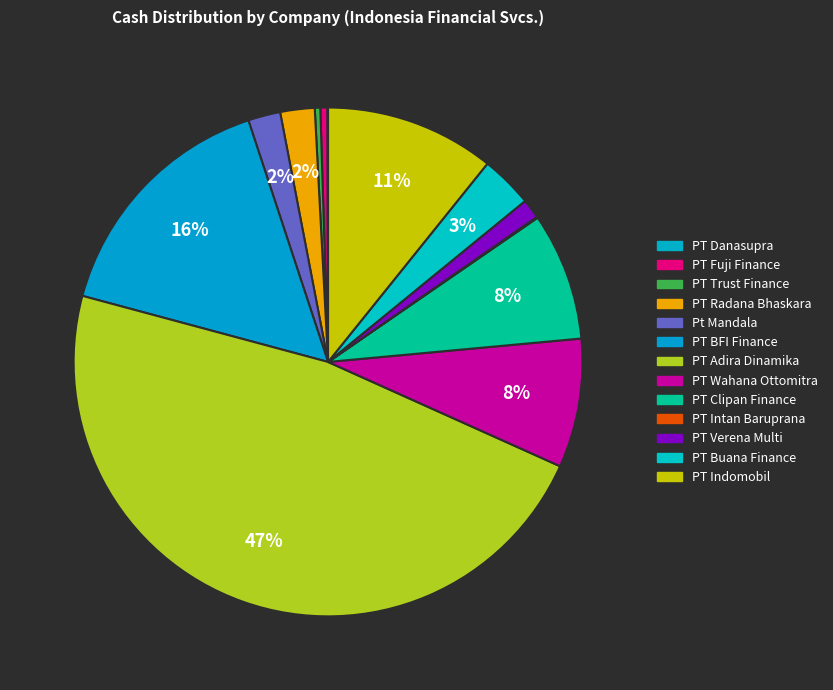

The Pt Mandala slice represents 1% of the pie. True or false?

False